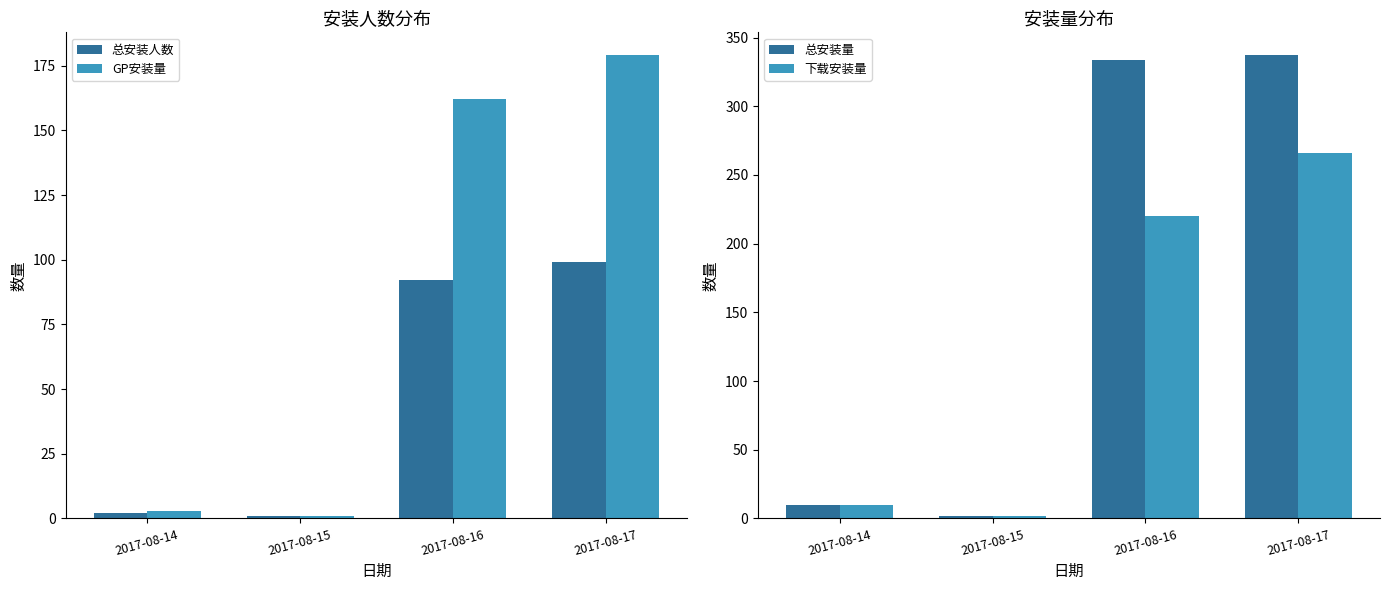

What is the sum of the 总安装量 values at 2017-08-17 and 2017-08-14?

347